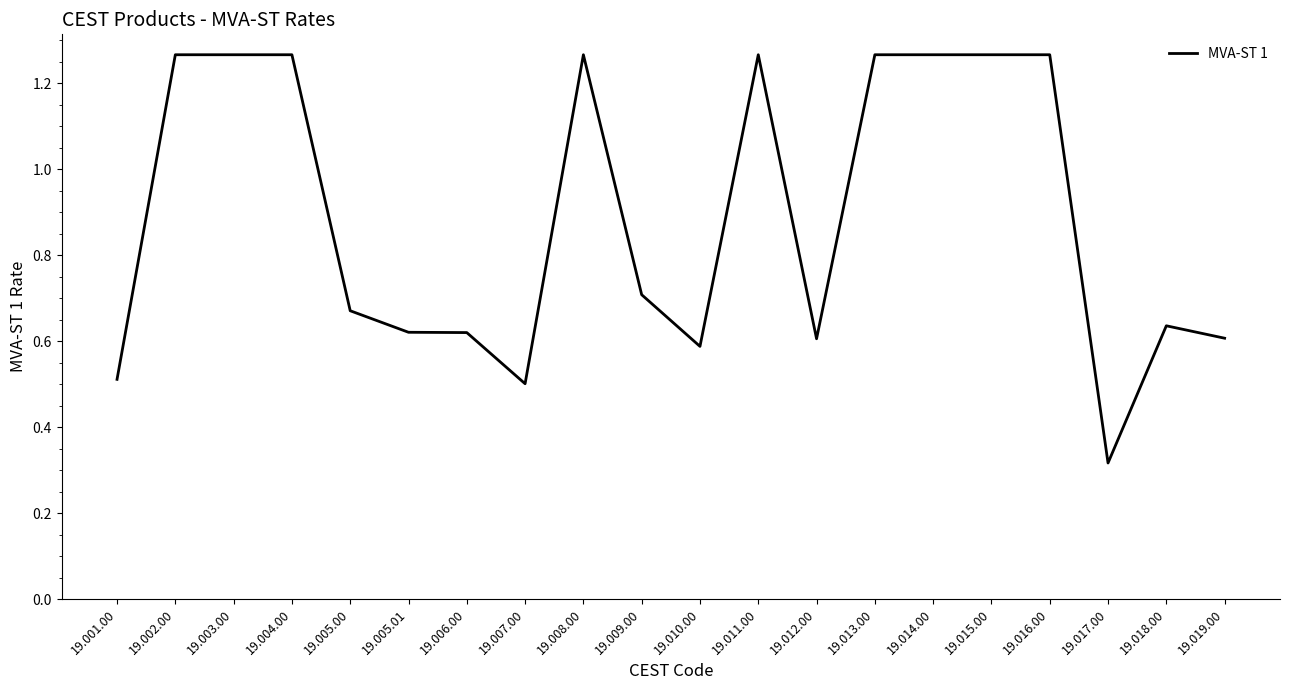

What position from the right is 19.013.00?

7